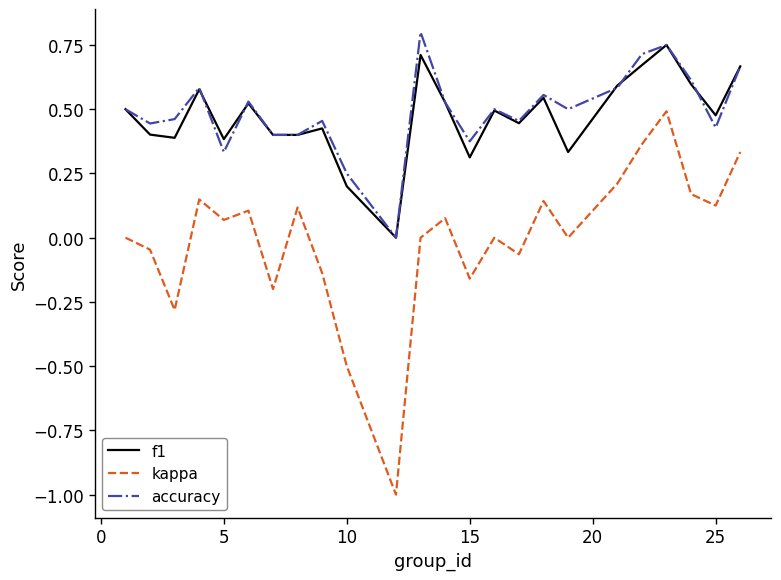

How many values in the f1 series exceed 0?

23